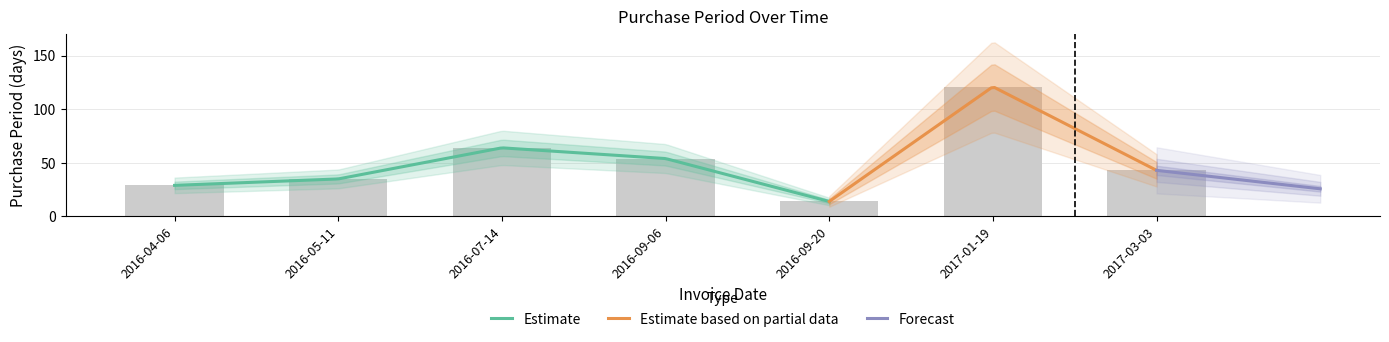

Are the bars horizontal?

No